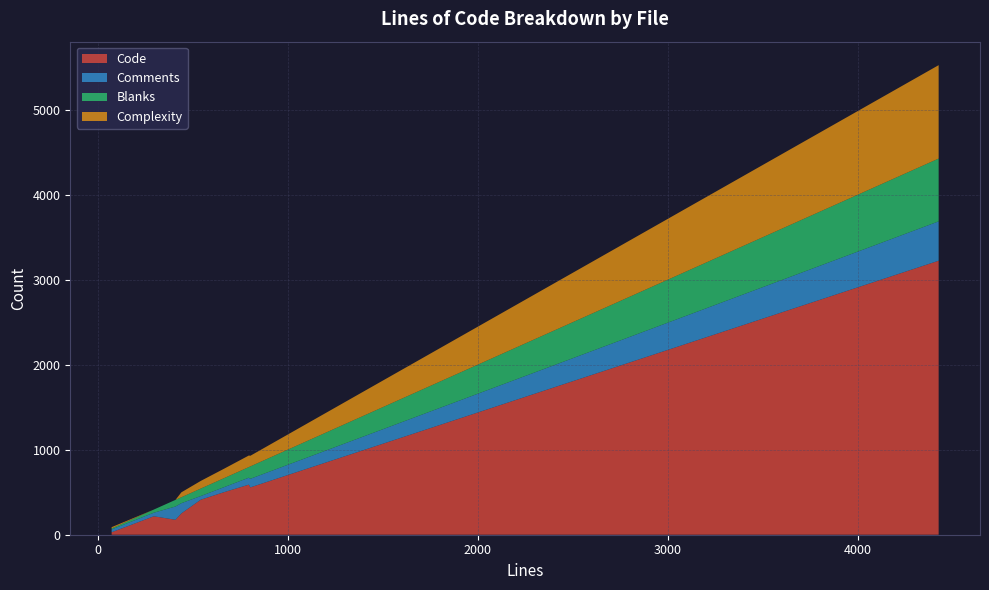

Reading left to right, what are all the values shown in this chart?

Code: unsquashfs.h=217	unsquashfs.c=3224	unsquash-4.c=557	unsquash-3.c=589	unsquash-2.c=501	unsquash-1234.c=29	unsquash-1.c=412	read_xattrs.c=251	Makefile=176
Comments: unsquashfs.h=42	unsquashfs.c=463	unsquash-4.c=101	unsquash-3.c=82	unsquash-2.c=59	unsquash-1234.c=33	unsquash-1.c=43	read_xattrs.c=120	Makefile=156
Blanks: unsquashfs.h=37	unsquashfs.c=739	unsquash-4.c=146	unsquash-3.c=125	unsquash-2.c=106	unsquash-1234.c=12	unsquash-1.c=88	read_xattrs.c=70	Makefile=78
Complexity: unsquashfs.h=0	unsquashfs.c=1099	unsquash-4.c=125	unsquash-3.c=136	unsquash-2.c=111	unsquash-1234.c=15	unsquash-1.c=90	read_xattrs.c=58	Makefile=0